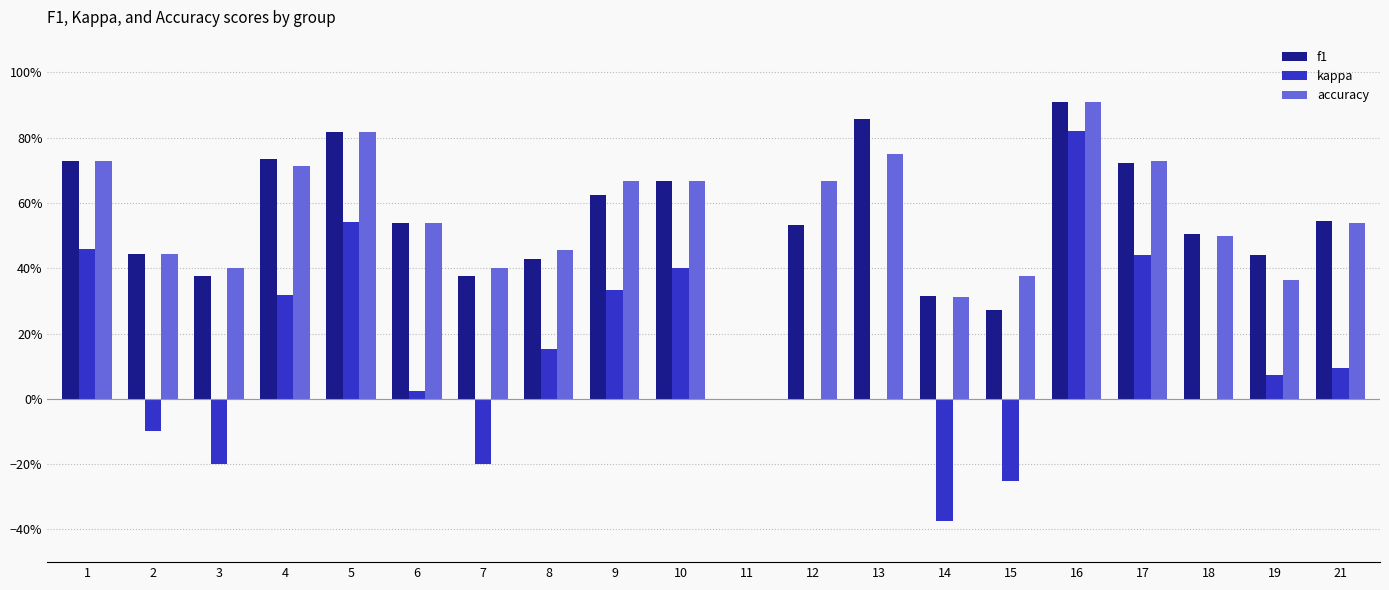

Are the bars horizontal?

No